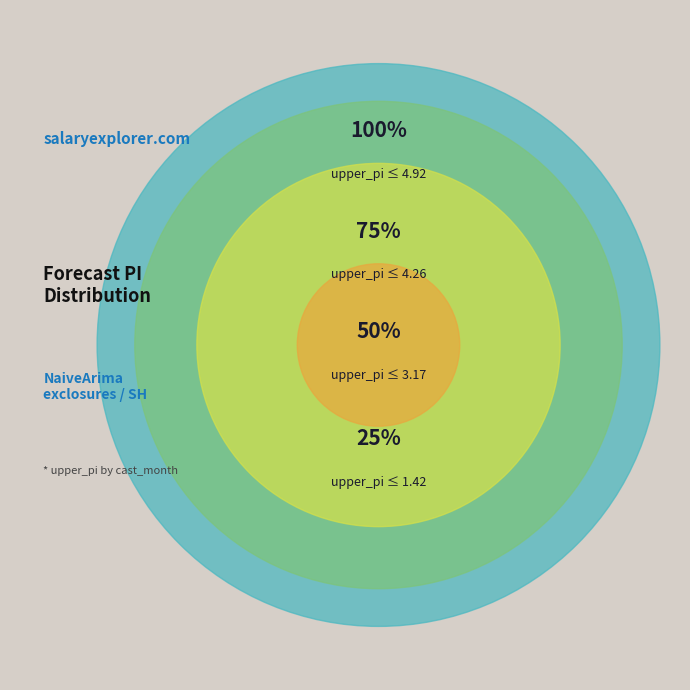

Is it true that 4 is 19% of the pie?

False